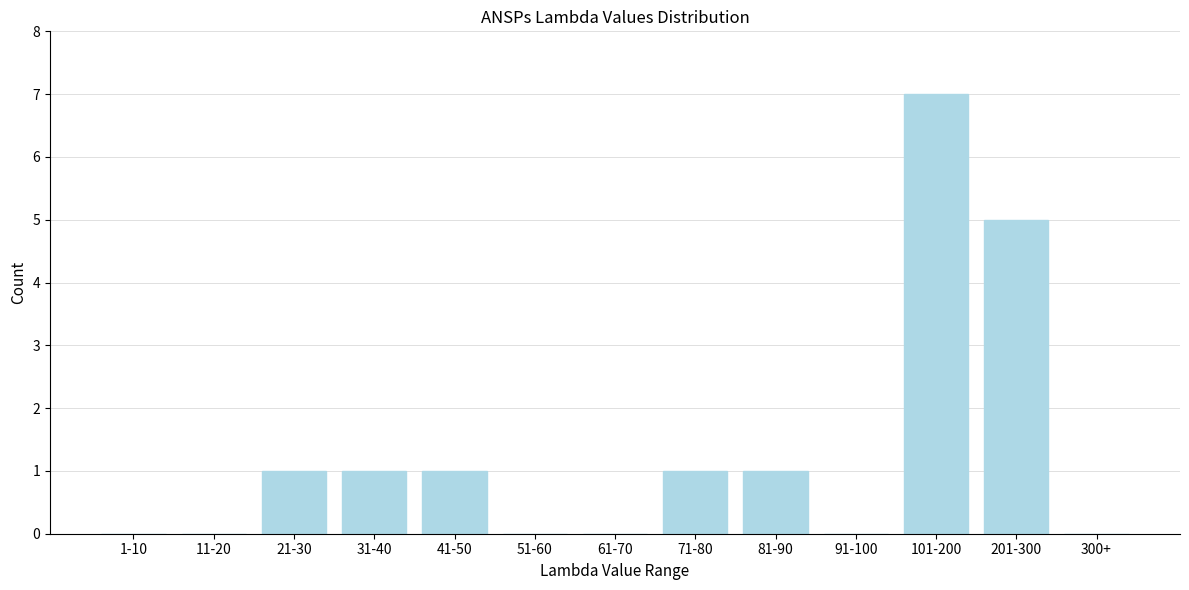

Reading left to right, extract all data points from this chart.

1-10=0	11-20=0	21-30=1	31-40=1	41-50=1	51-60=0	61-70=0	71-80=1	81-90=1	91-100=0	101-200=7	201-300=5	300+=0